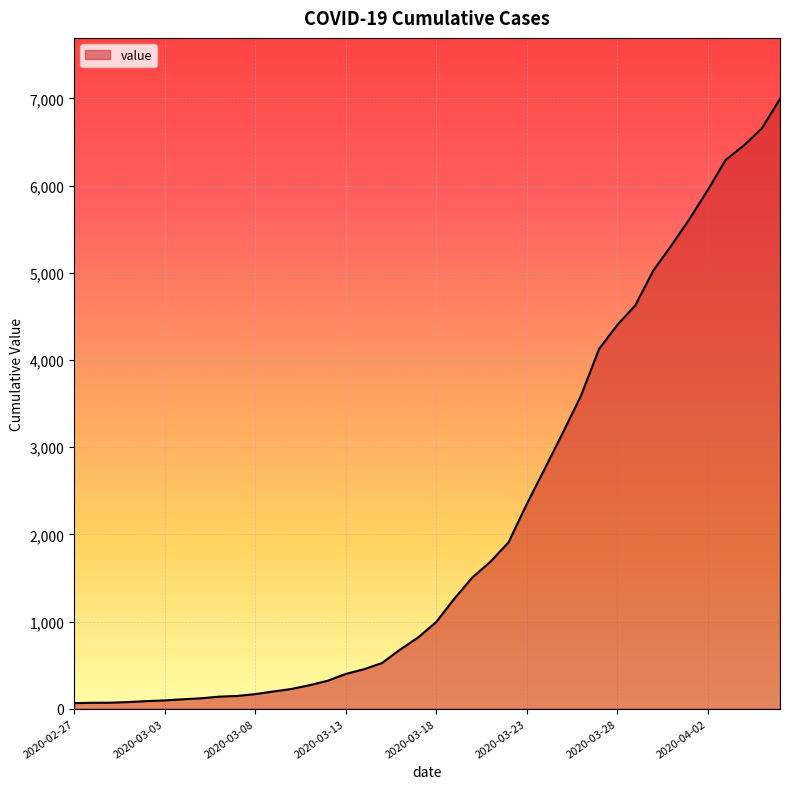

What is the maximum value shown in the chart?

6995